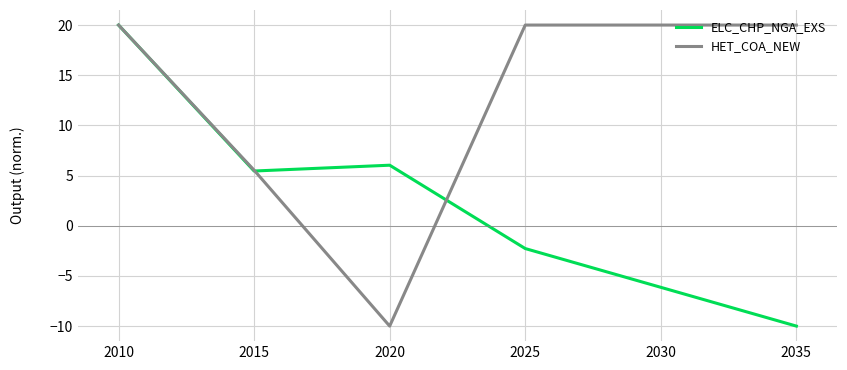

Does the chart have visible grid lines?

Yes